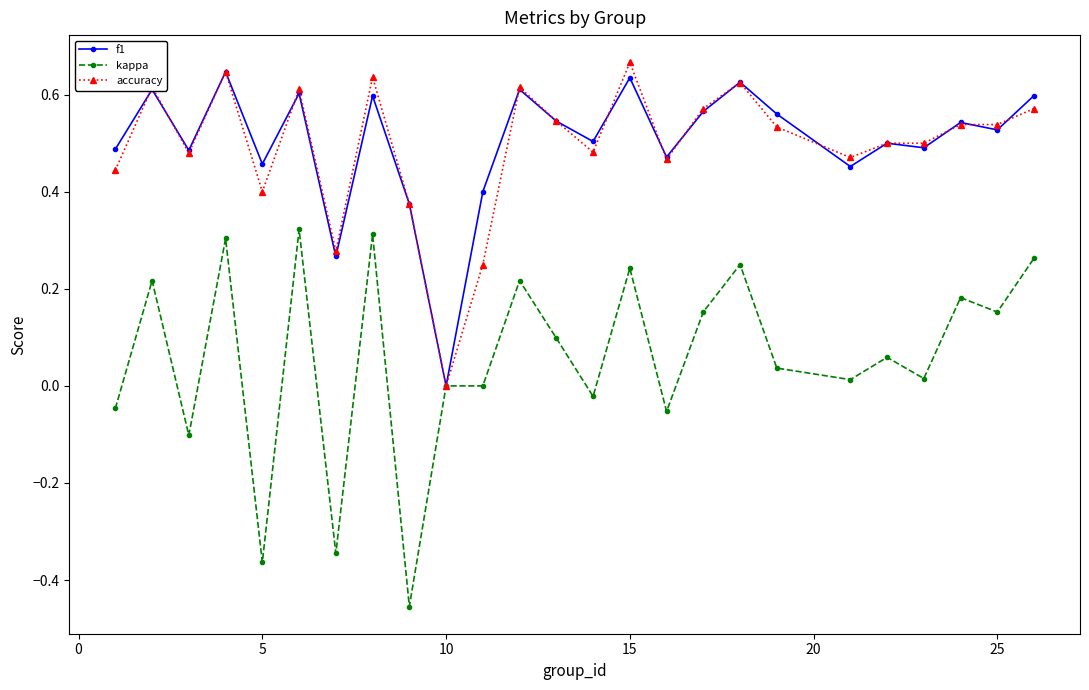

Which series has the widest spread of values?

kappa